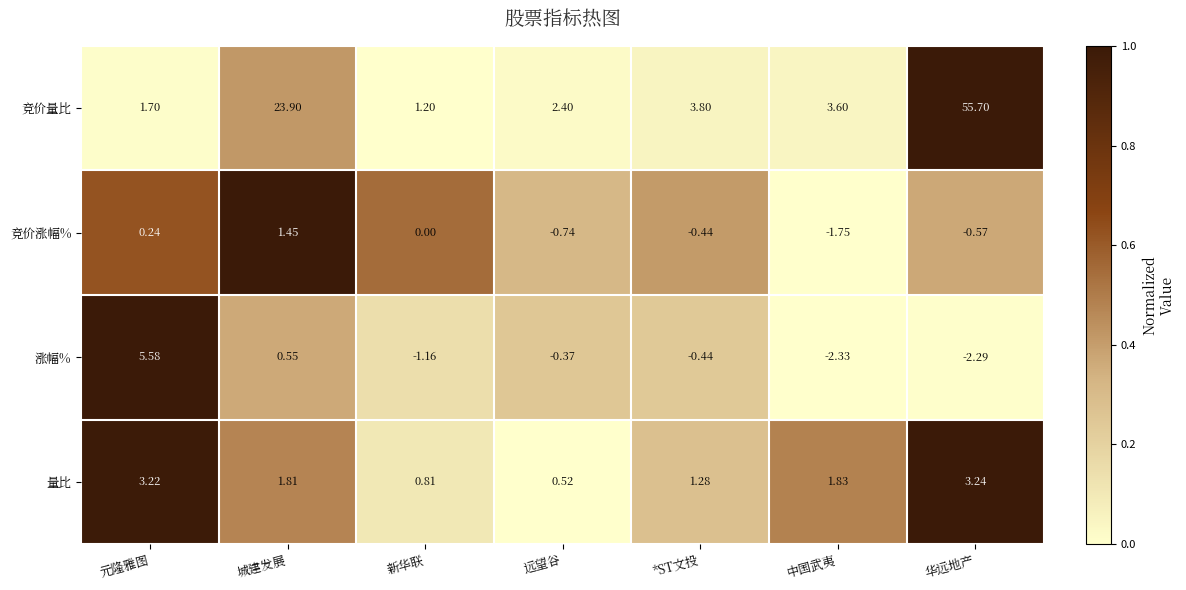

Between *ST文投 and 中国武夷, which series saw the biggest shift?

涨幅%